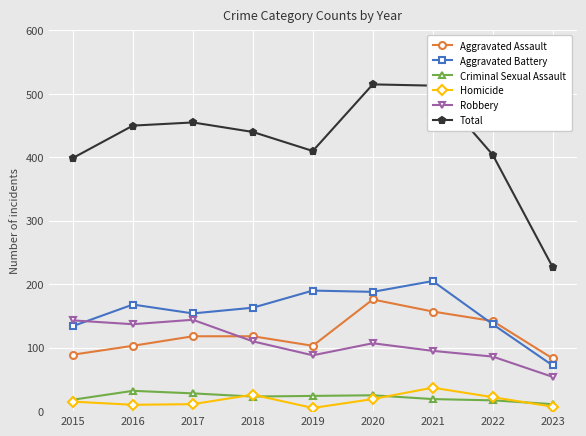

True or false: Homicide has more than 0 interior local peaks.

True